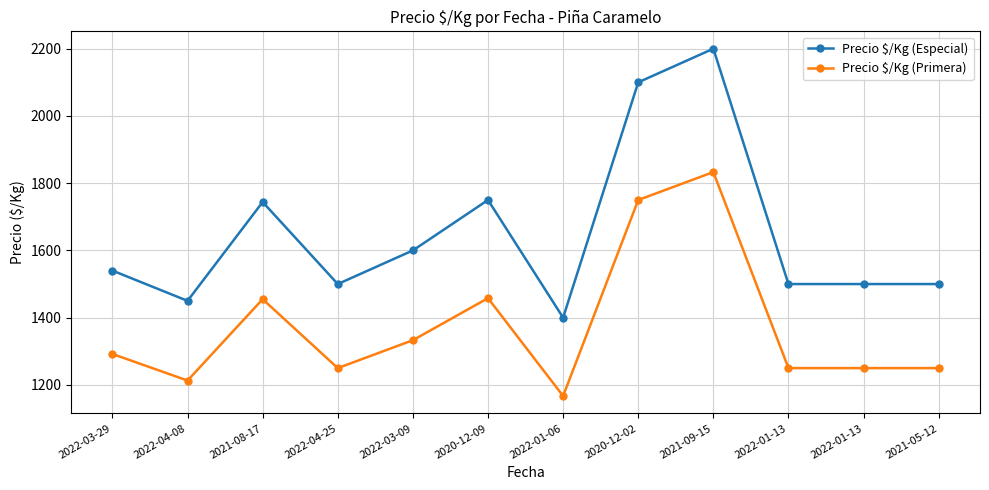

How many categories are shown in the chart?

12